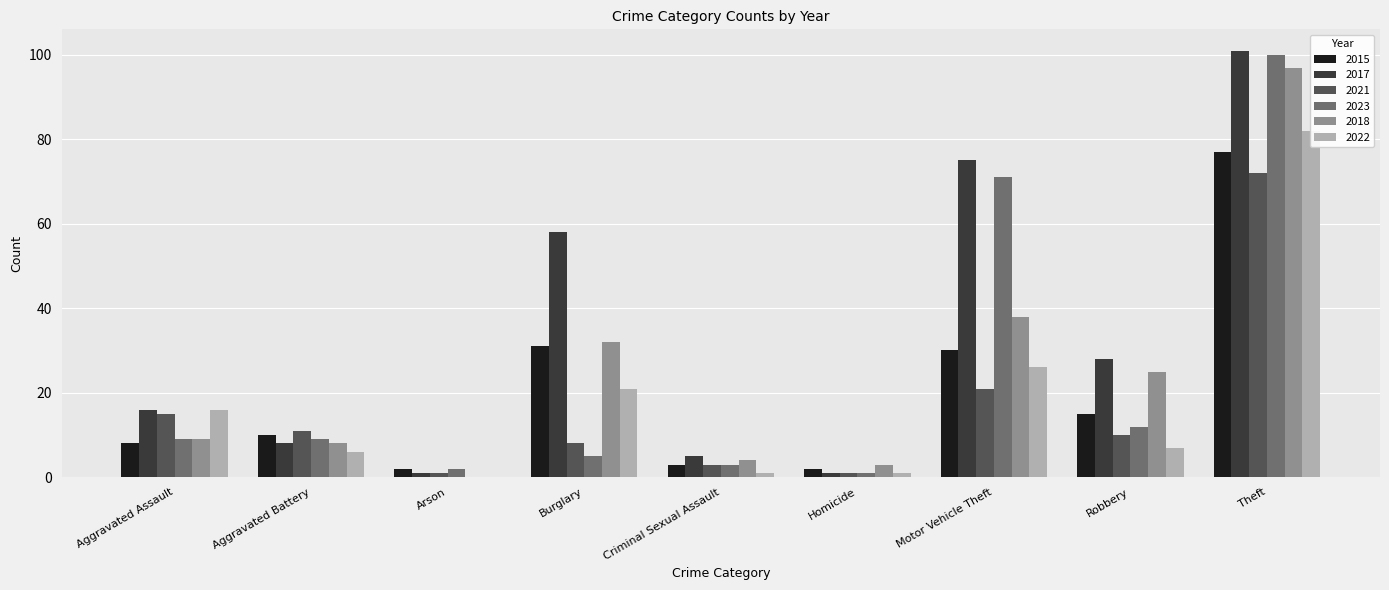

How many values in the 2022 series exceed 7?

4